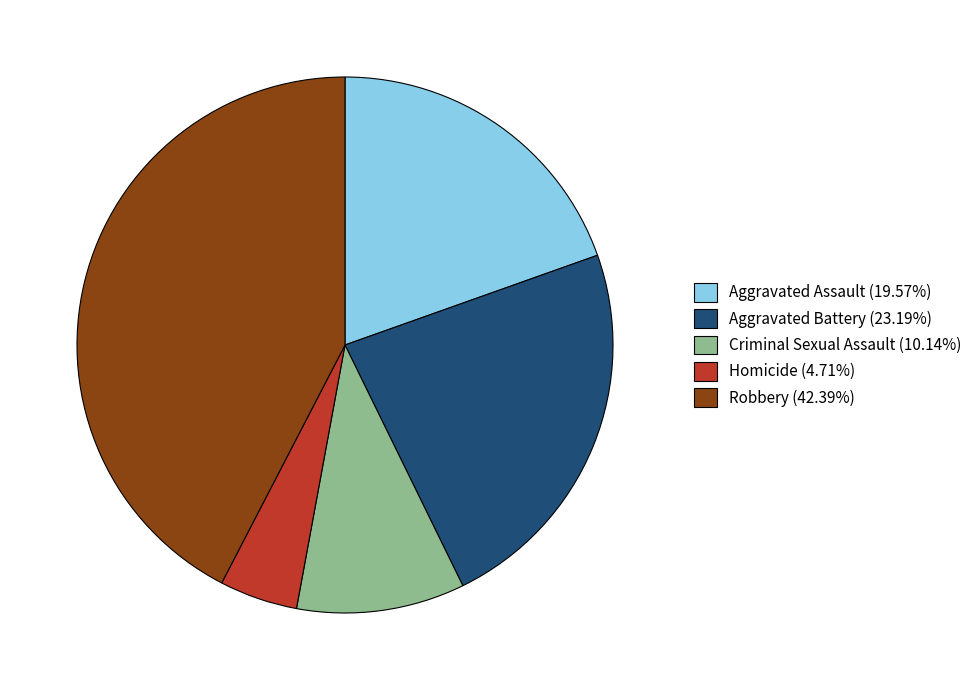

Does any single category account for the majority?

No